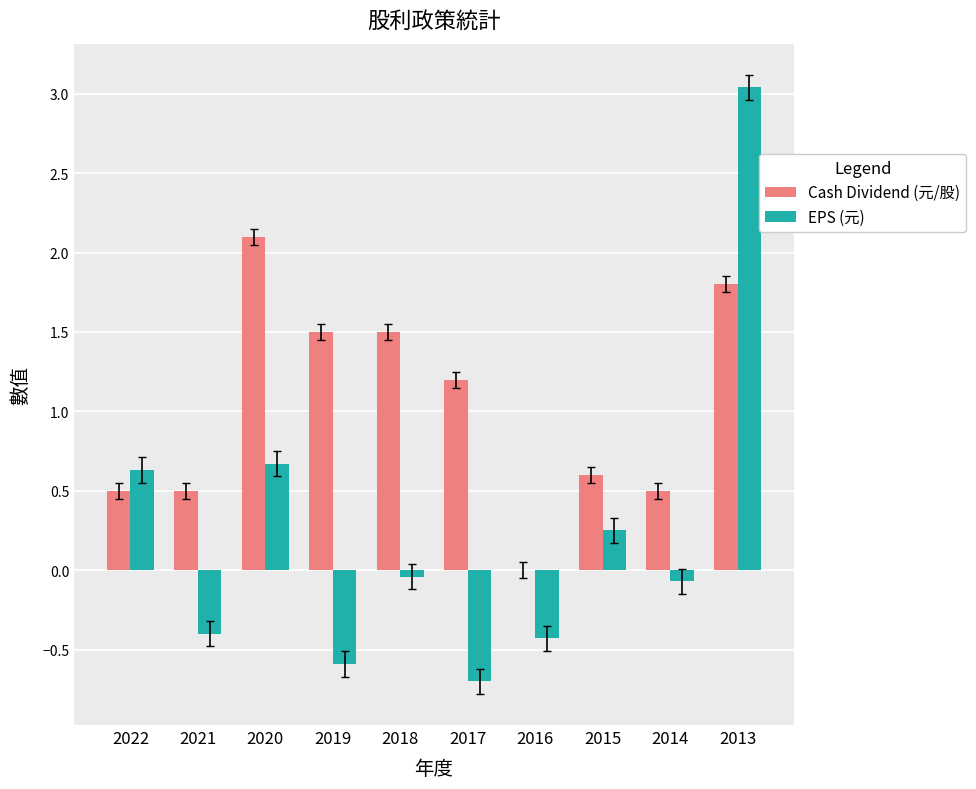

Are the bars grouped side by side (vs. stacked)?

Yes